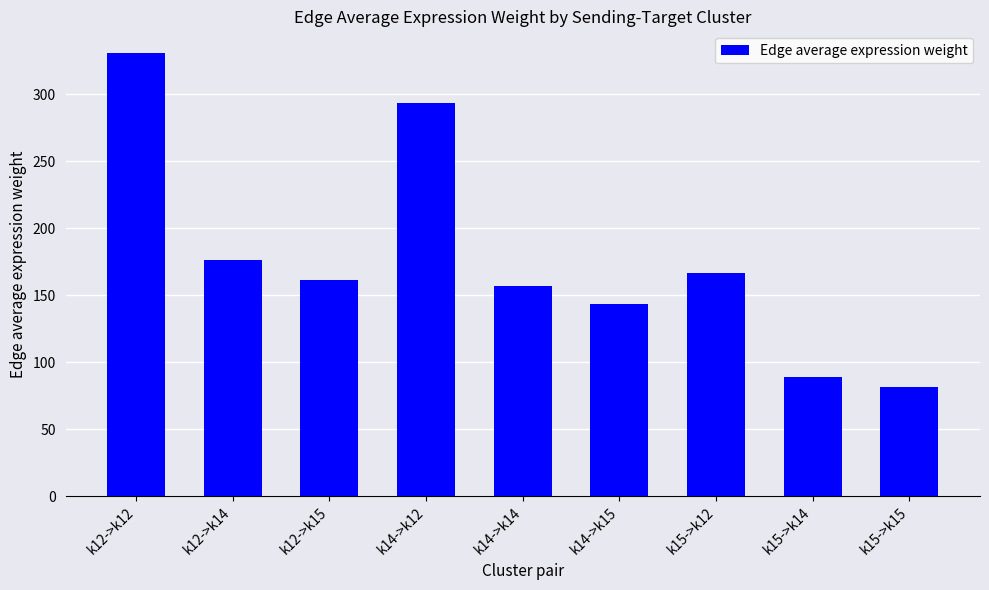

What is the label of the 9th bar from the left?

k15->k15